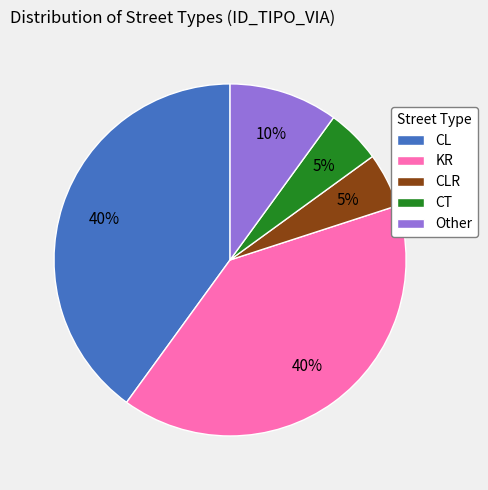

To the nearest percent, what portion does CLR represent?

5%